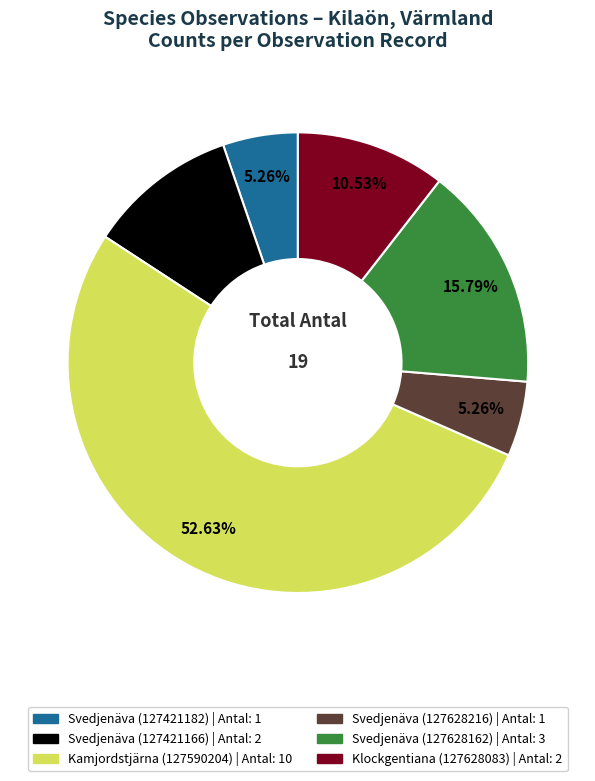

What is the majority slice?

Kamjordstjärna (127590204)